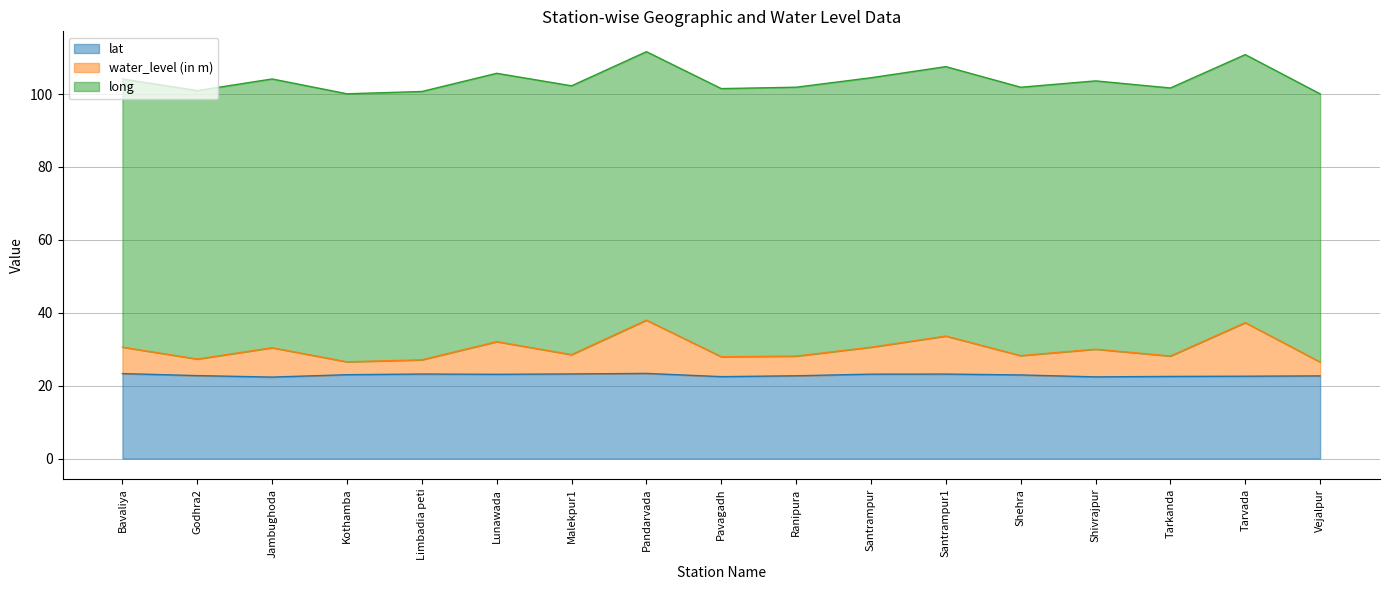

Rank the categories by lat value from highest to lowest.

Pandarvada, Bavaliya, Malekpur1, Limbadia peti, Santrampur1, Santrampur, Lunawada, Kothamba, Shehra, Godhra2, Ranipura, Vejalpur, Tarvada, Tarkanda, Pavagadh, Shivrajpur, Jambughoda